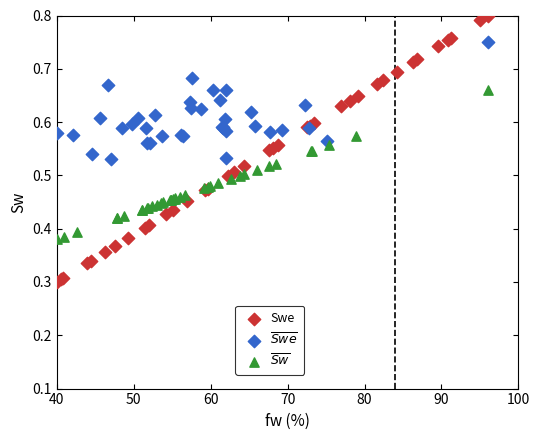

What are all the series names shown in the legend?

Swe, $\overline{Swe}$, $\overline{Sw}$